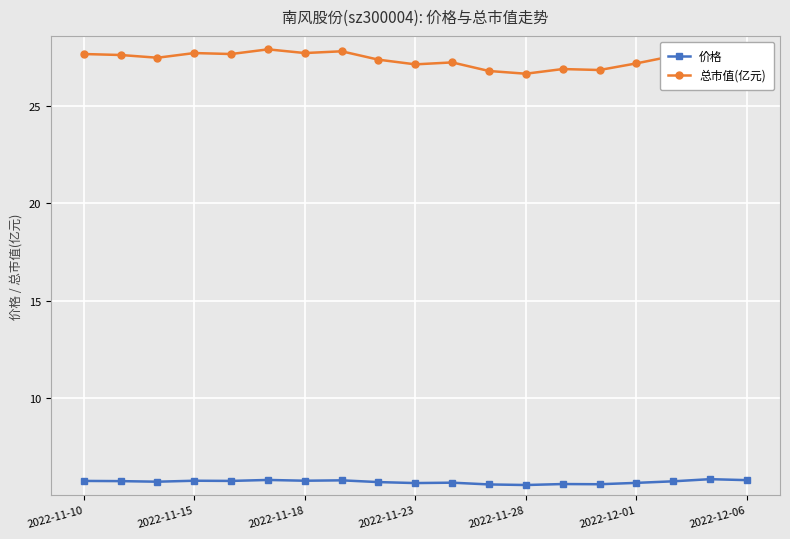

The value of 总市值(亿元) at 14 is 15.9. True or false?

False